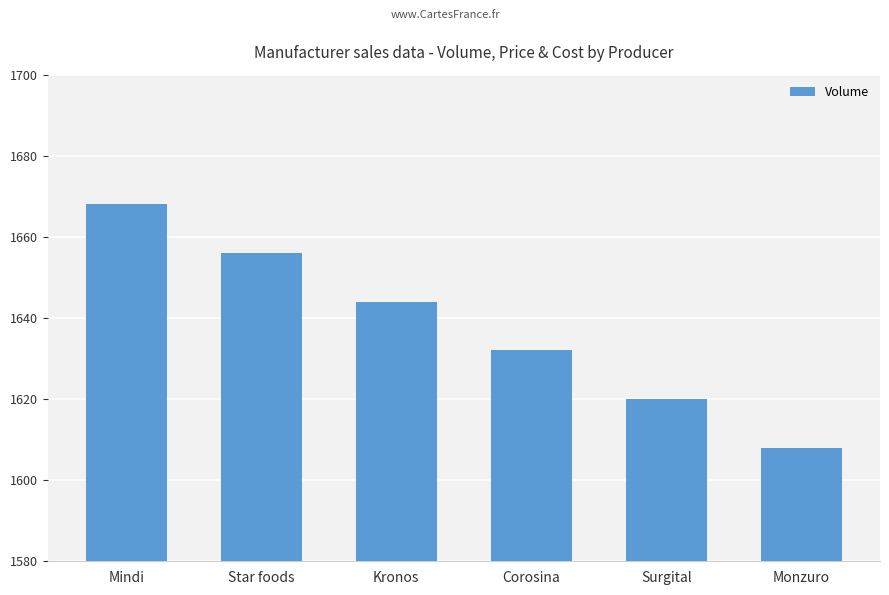

At which category does the chart reach its minimum across all series?

Monzuro